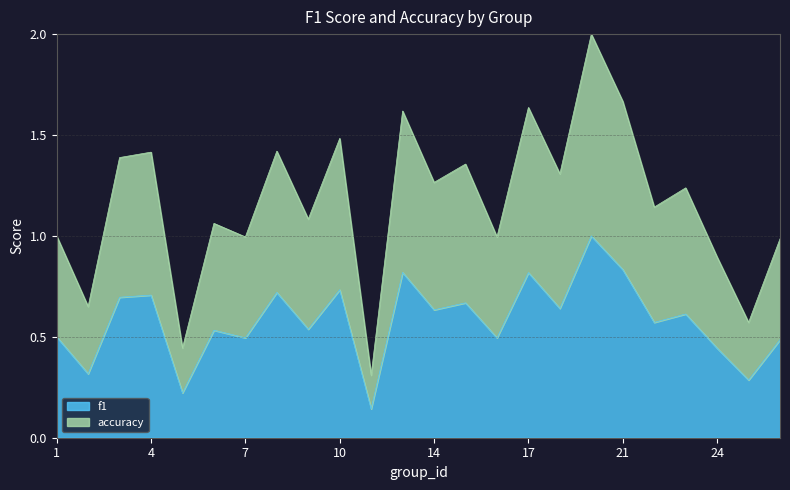

What is the spread (max minus min) of values at 15?

0.7